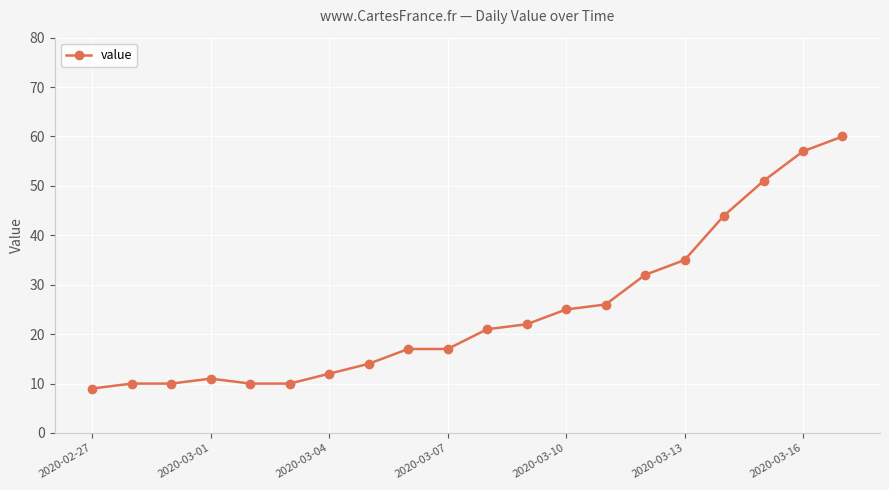

Reading left to right, transcribe all the data shown in this chart.

9	10	10	11	10	10	12	14	17	17	21	22	25	26	32	35	44	51	57	60